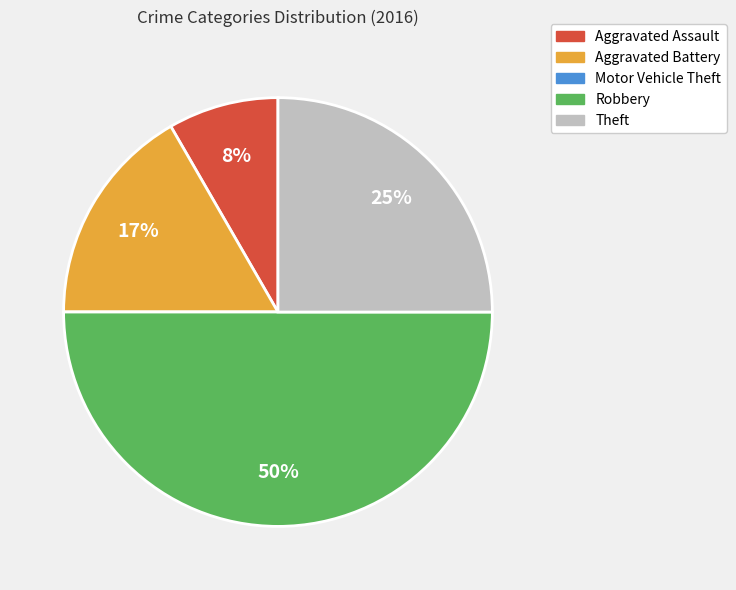

What percentage is the Theft slice, to the nearest percent?

25%